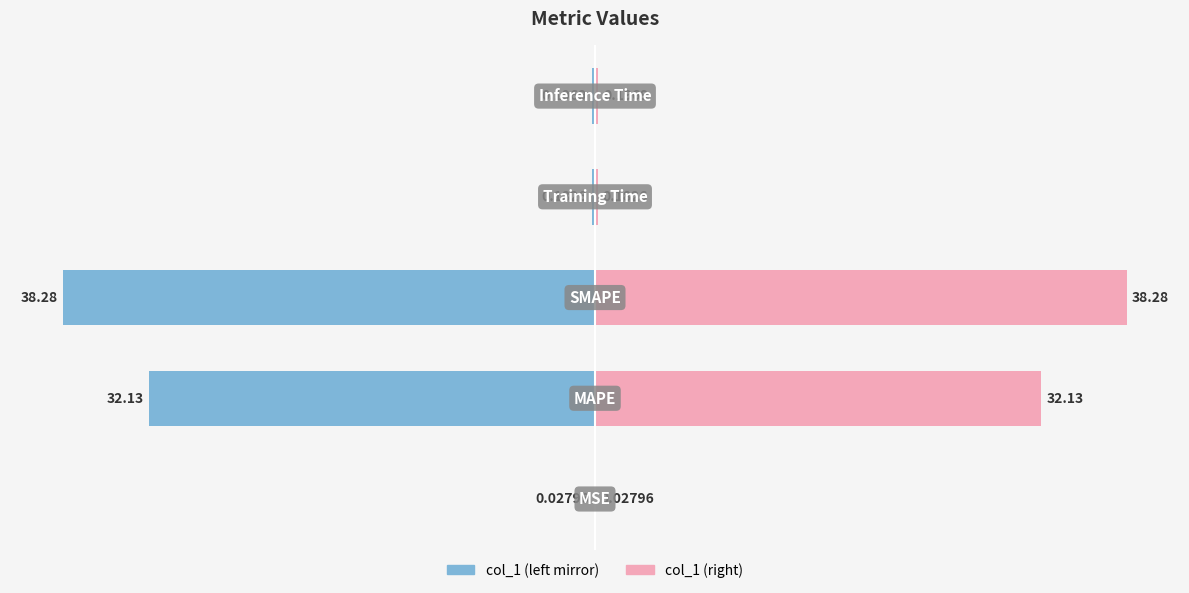

Rank the series at 2 from lowest to highest value.

col_1 (left), col_1 (right)